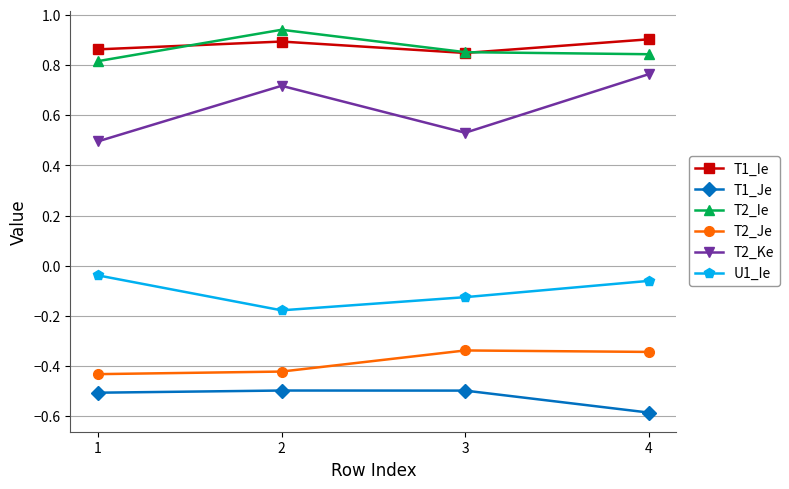

At which category does T2_Ie reach its first local peak?

2